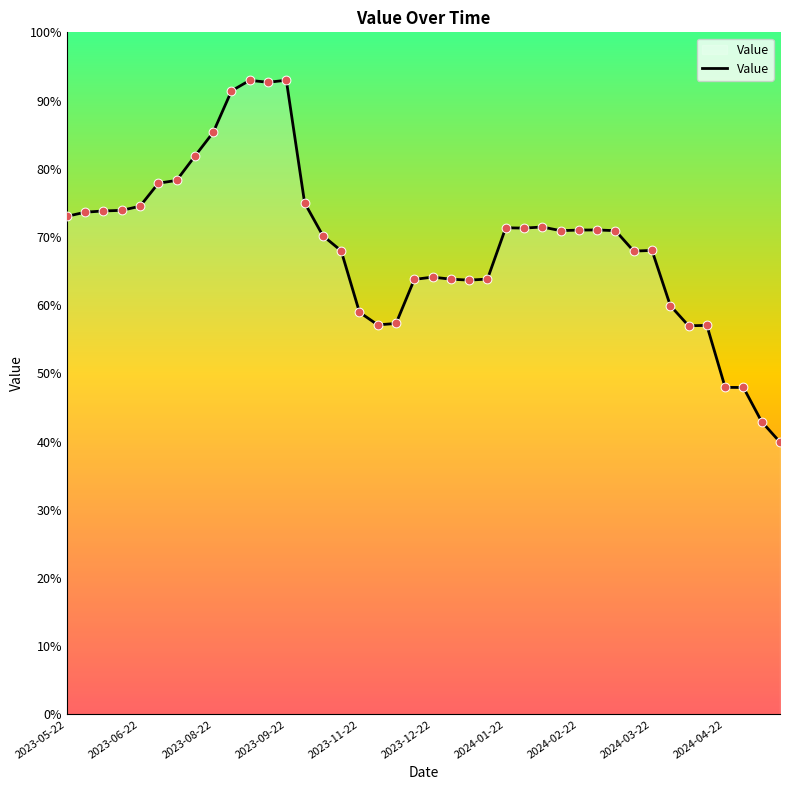

What is the difference between the maximum and minimum values?

53.1